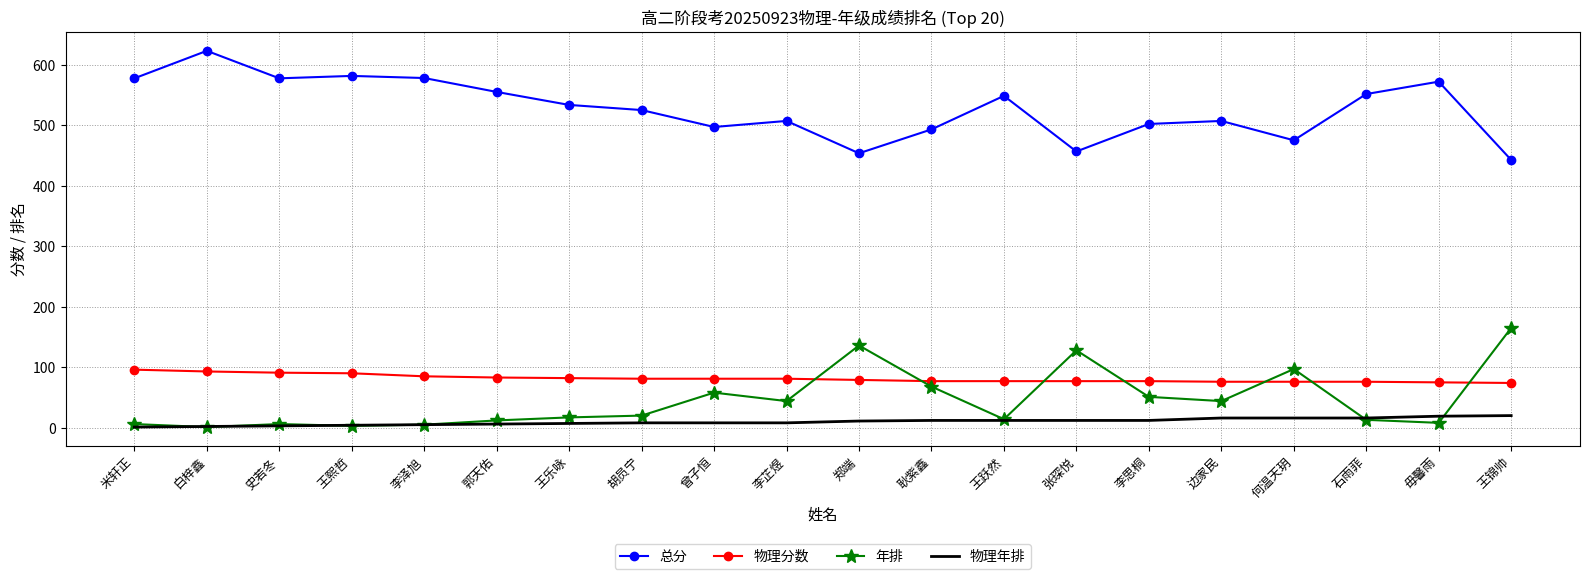

Is the value of 年排 at 王熙哲 greater than the value of 物理分数 at 李泽旭?

No